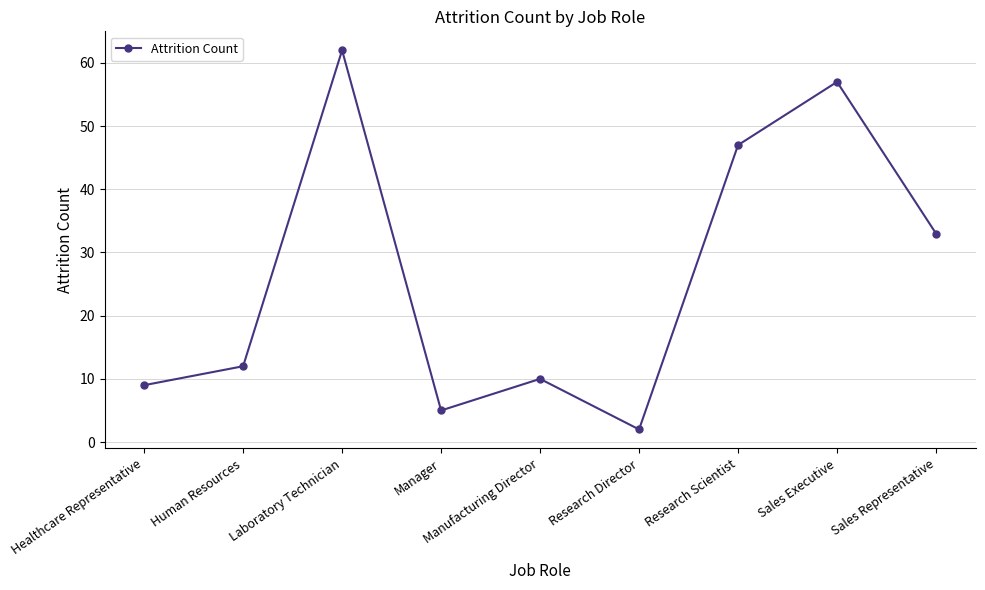

What is the sum of the values at Research Director and Human Resources?

14